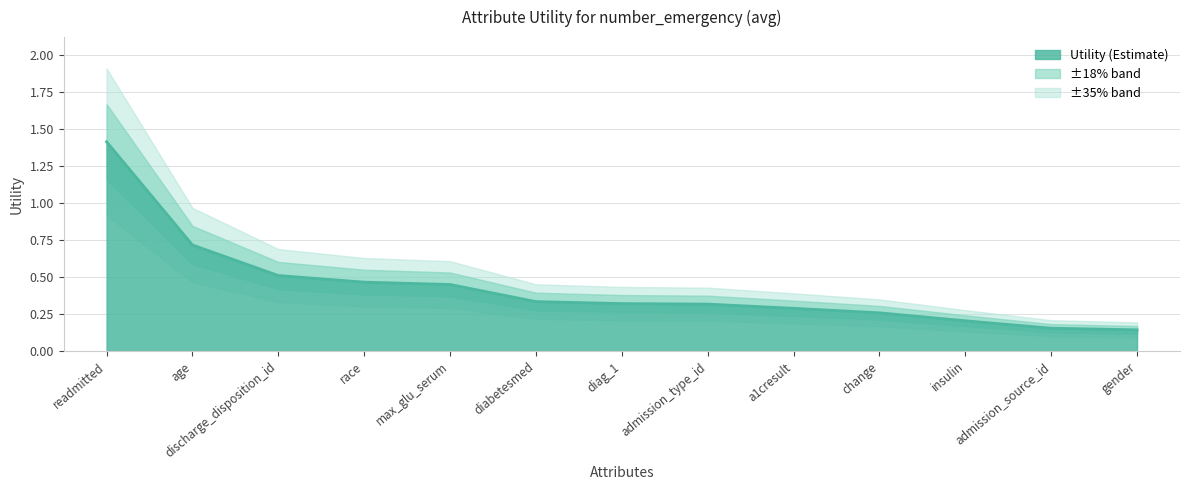

What is the difference between the values at race and insulin?

0.3